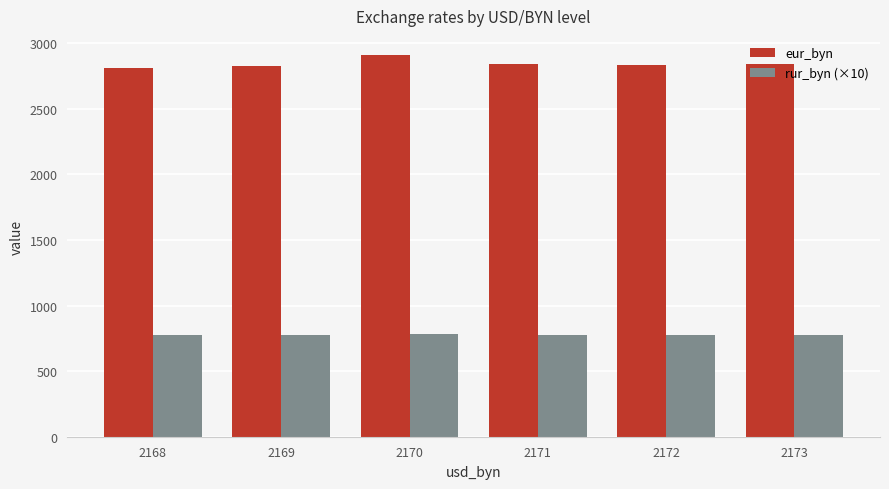

Rank the series by their maximum value, from highest to lowest.

eur_byn, rur_byn (×10)